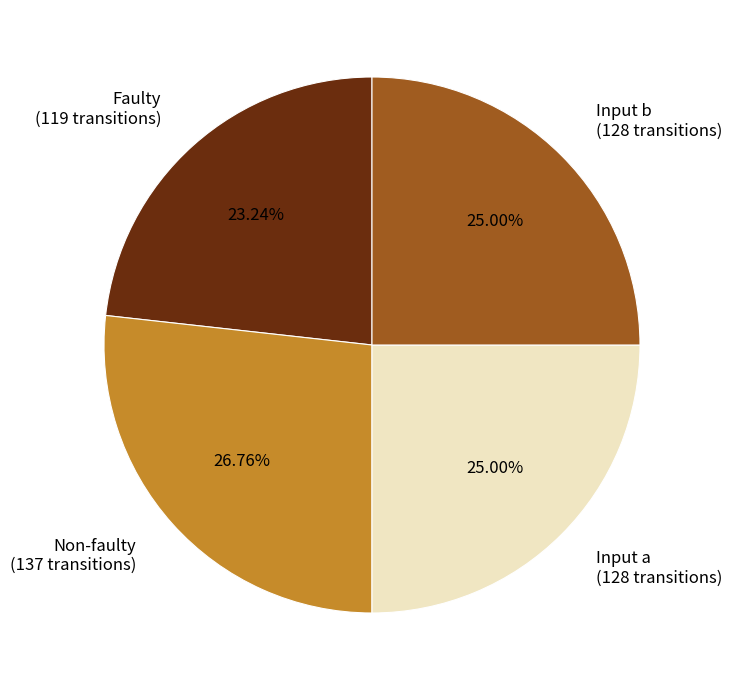

Between Faulty (119 transitions) and Input b (128 transitions), which is larger?

Input b (128 transitions)